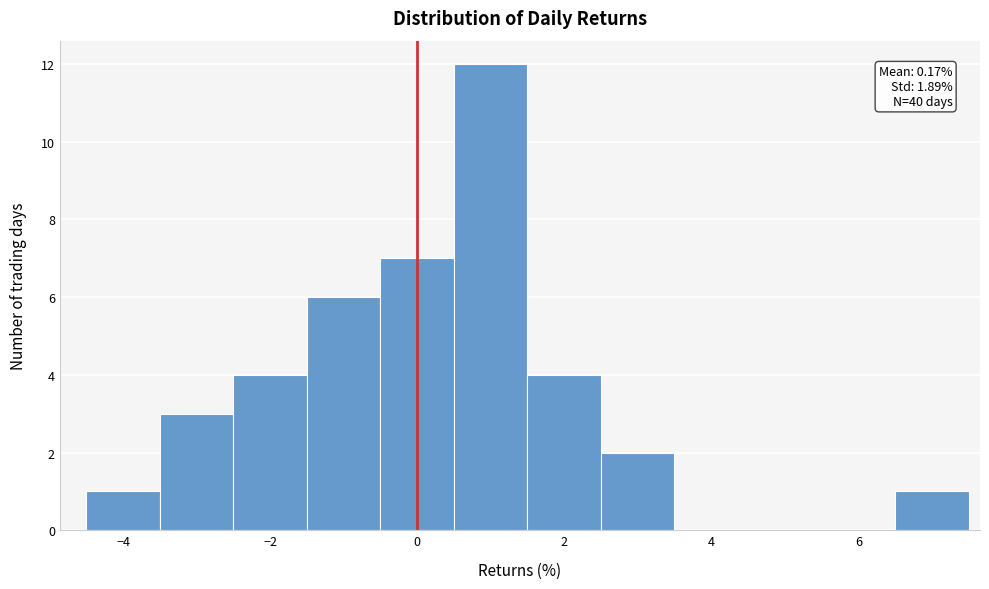

Over which range of the x-axis is the bar tallest?

0.5 to 1.5